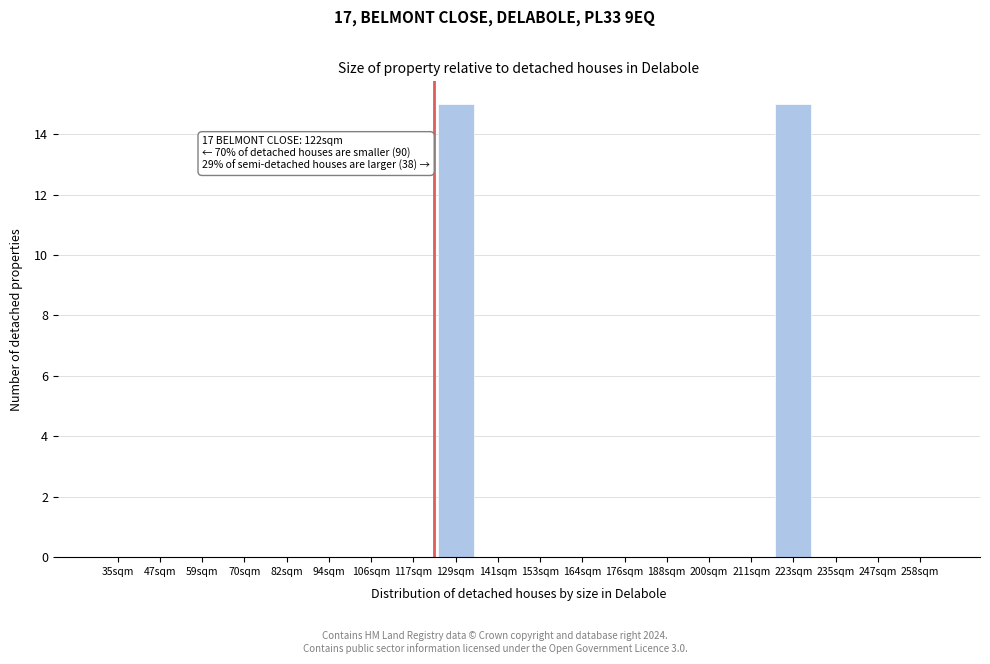

Reading left to right, list all the values displayed in this chart.

35sqm=0	47sqm=0	59sqm=0	70sqm=0	82sqm=0	94sqm=0	106sqm=0	117sqm=0	129sqm=15	141sqm=0	153sqm=0	164sqm=0	176sqm=0	188sqm=0	200sqm=0	211sqm=0	223sqm=15	235sqm=0	247sqm=0	258sqm=0